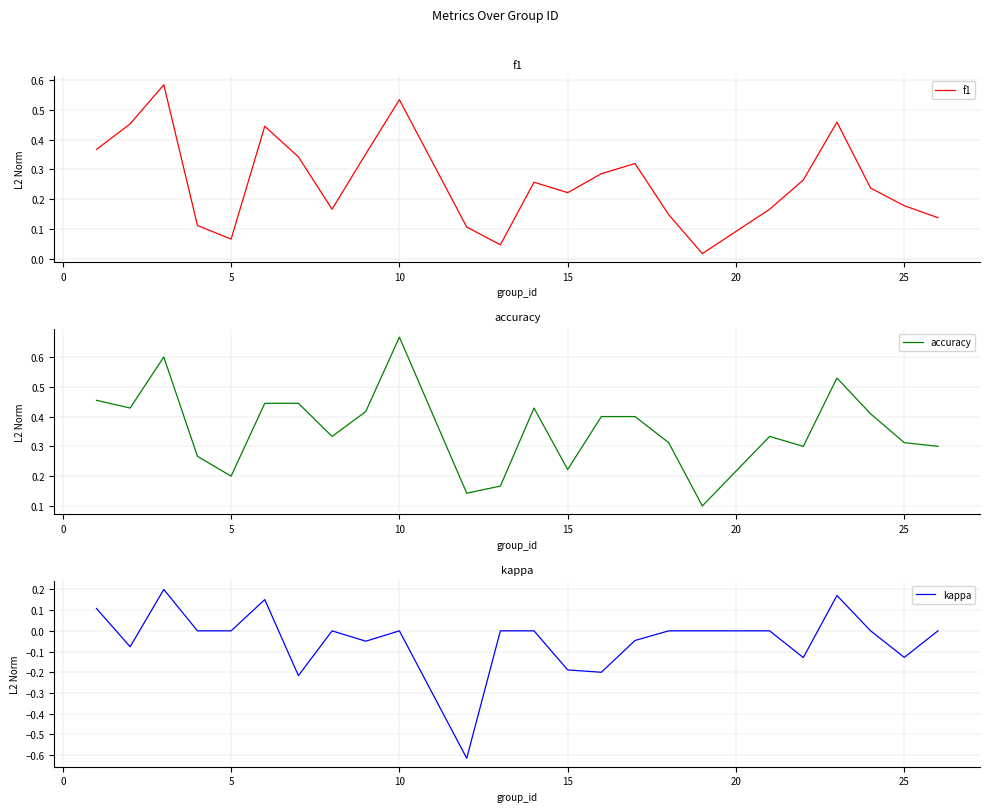

Count the accuracy values in the range 0 to 1.

24